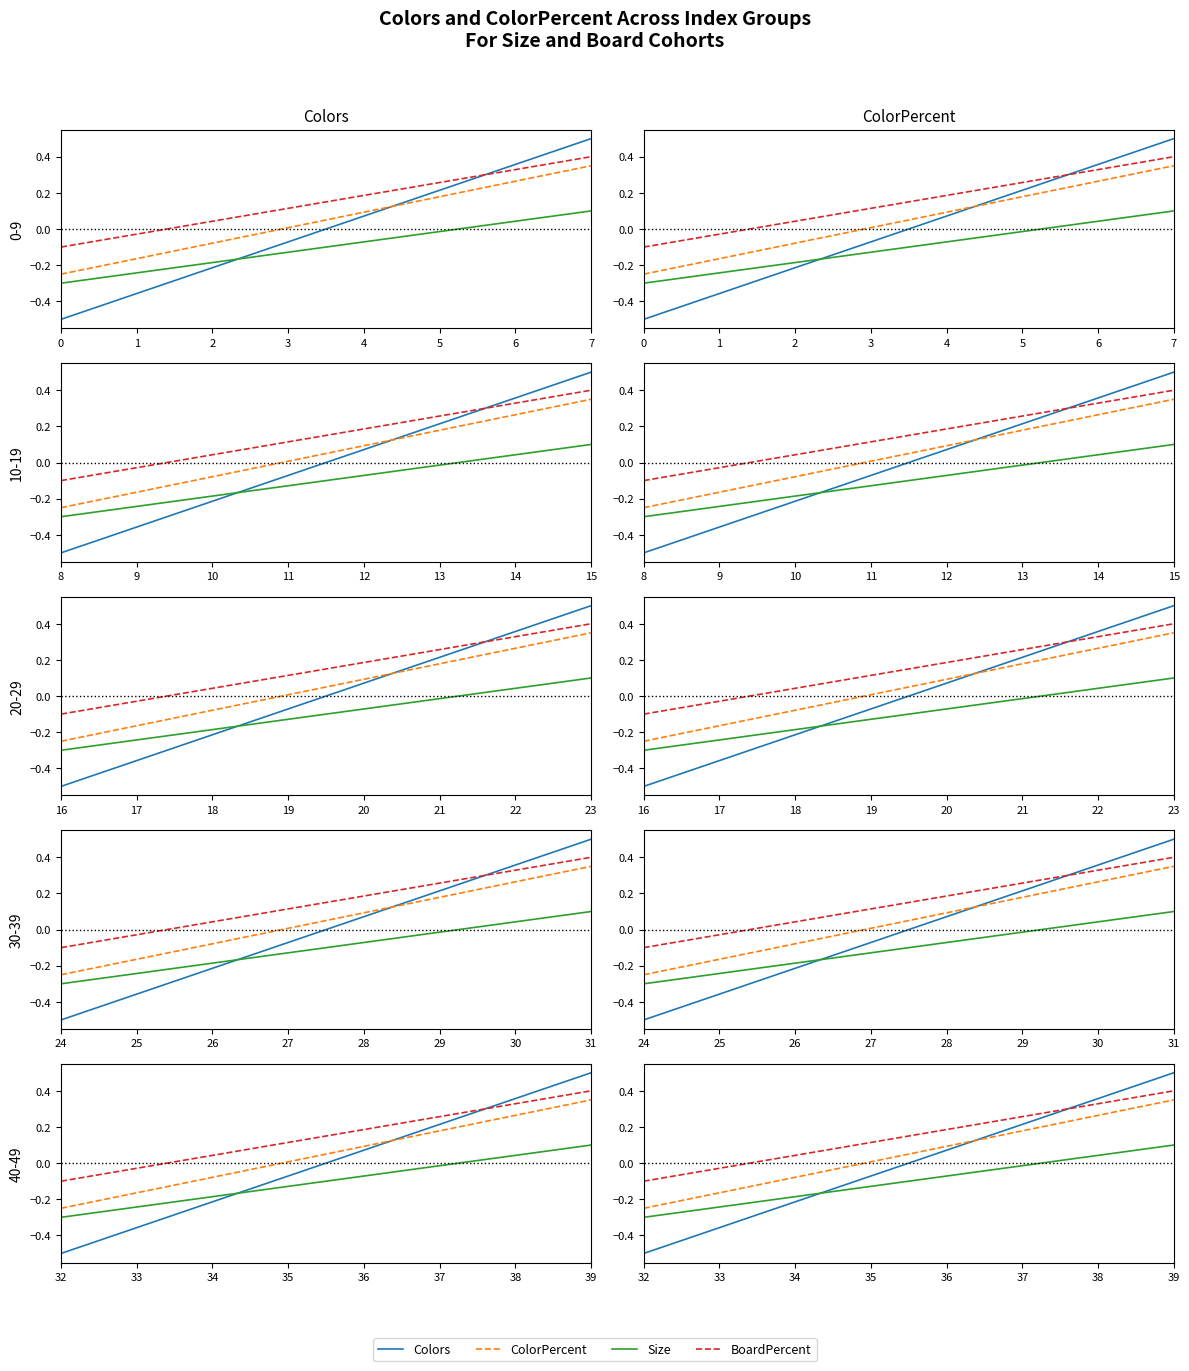

What is the spread (max minus min) of values at 39?

0.4